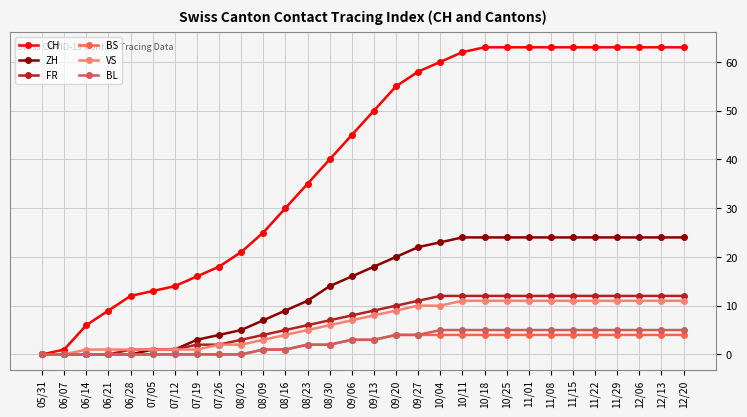

Which series has the largest total across all categories?

CH